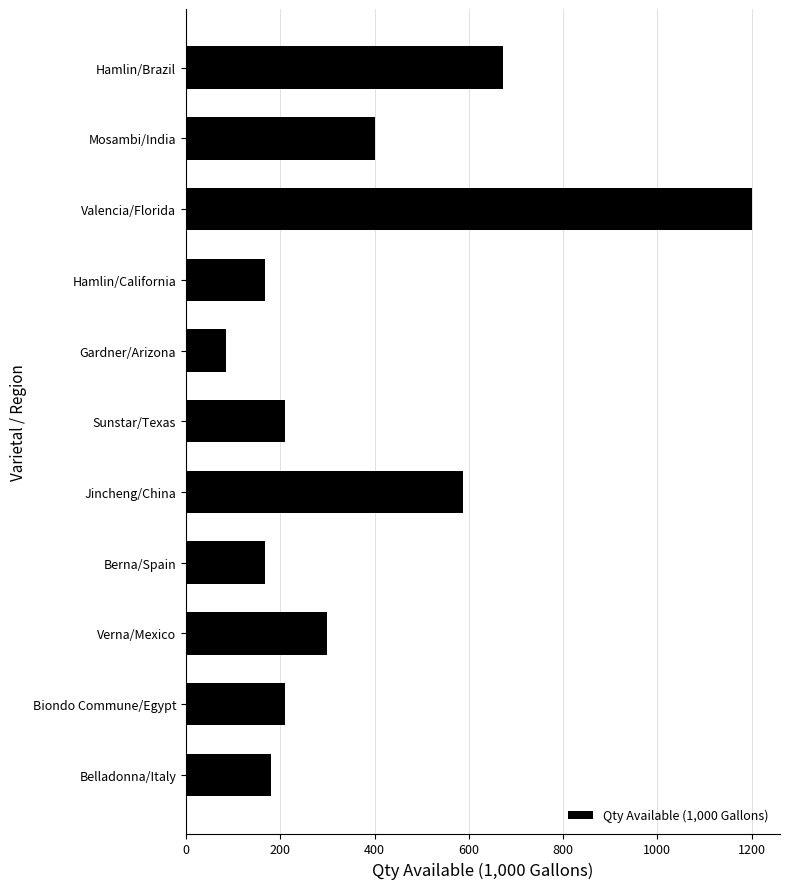

What is the label of the 10th bar from the top?

Biondo Commune/Egypt